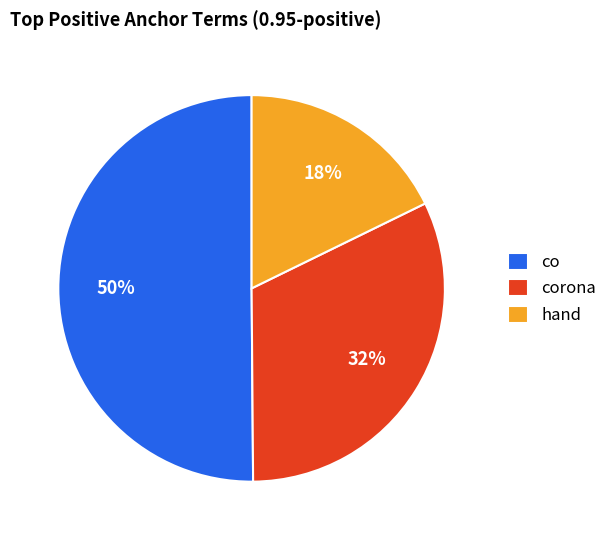

Do corona and co together represent more than half of the pie?

Yes